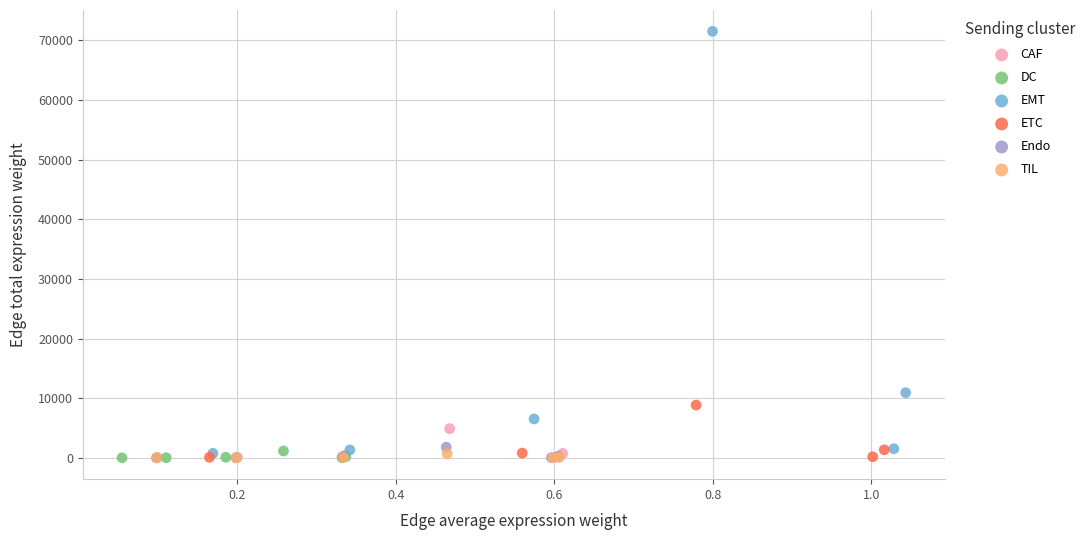

Which series contains the highest Y value?

EMT